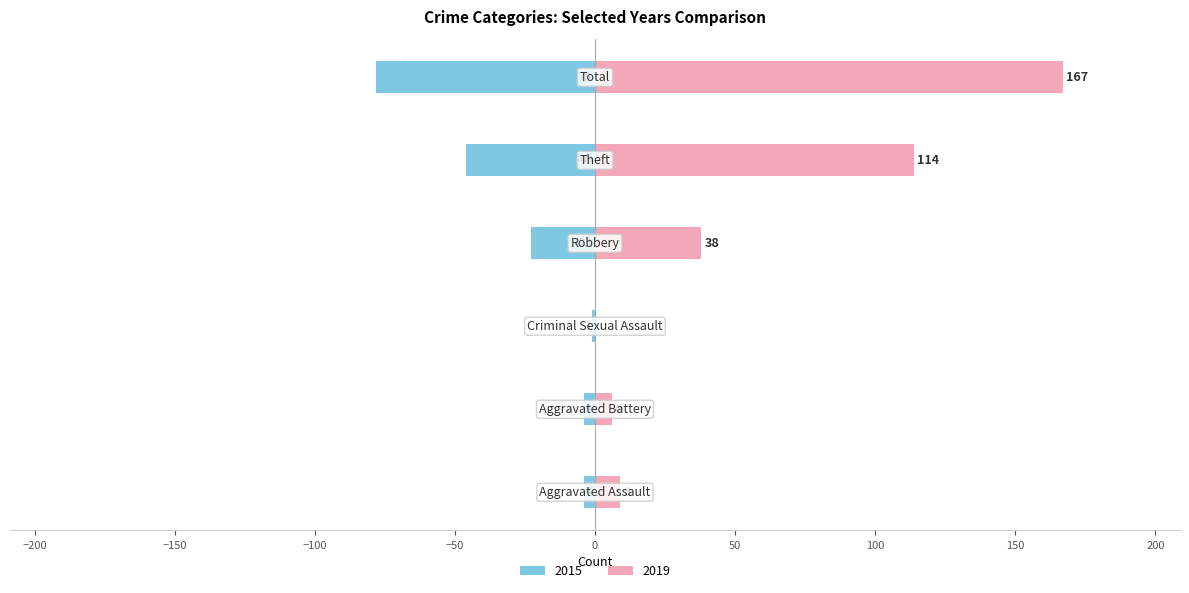

What is the difference between the 2019 values at Criminal Sexual Assault and Aggravated Battery?

6